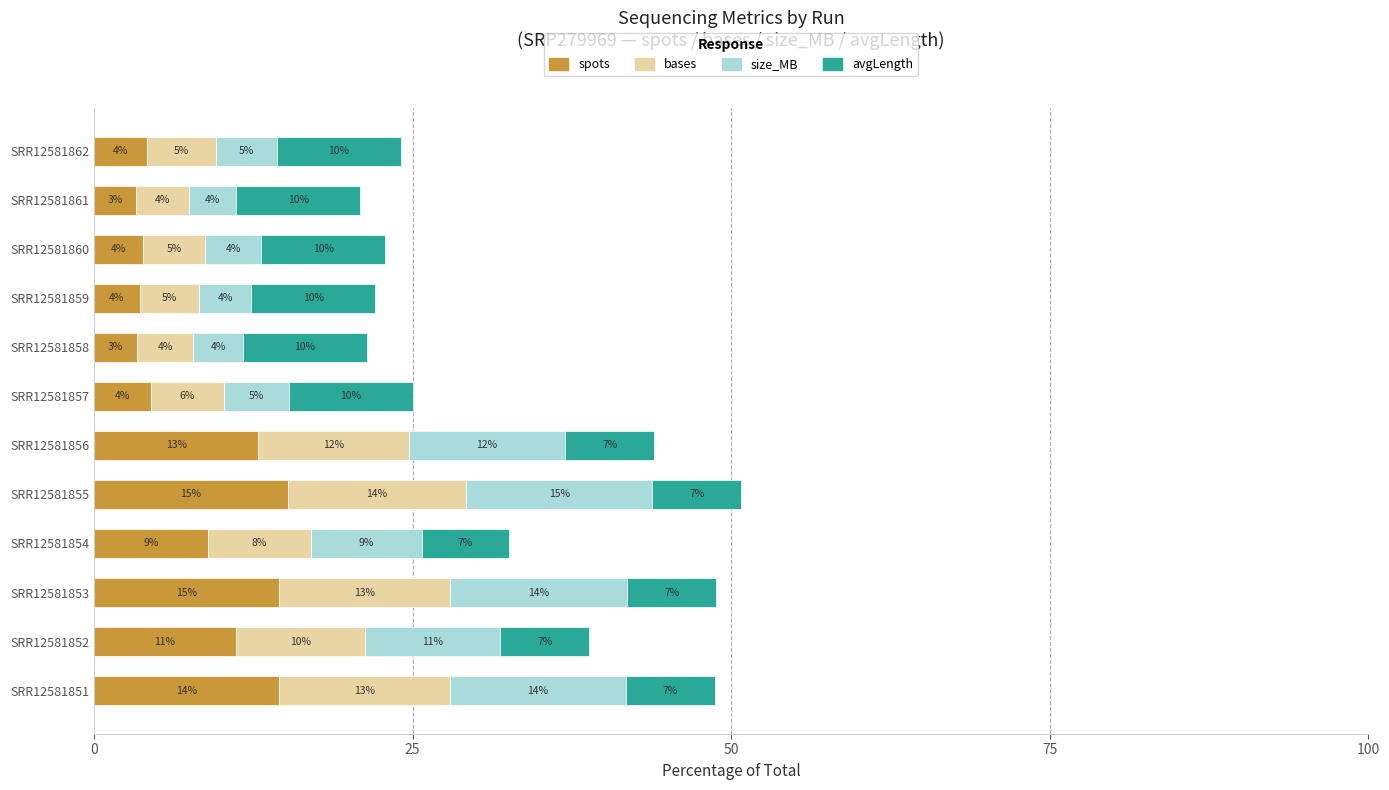

What is the sum of all avgLength values?

100.0